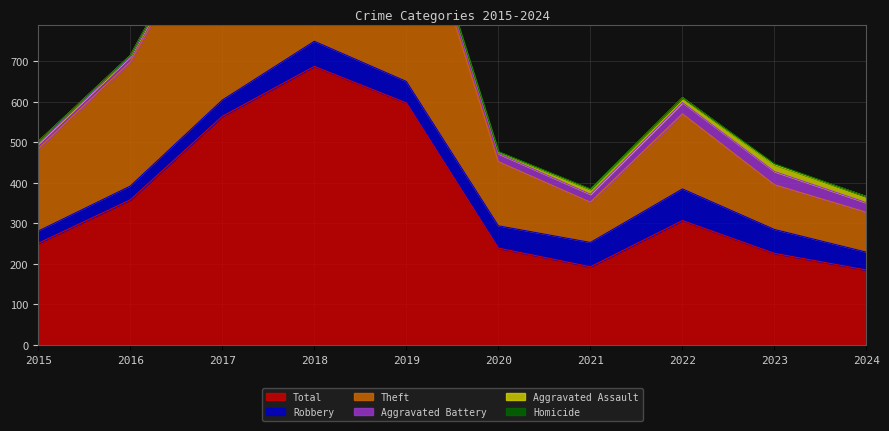

What is the average value of the Theft series?

279